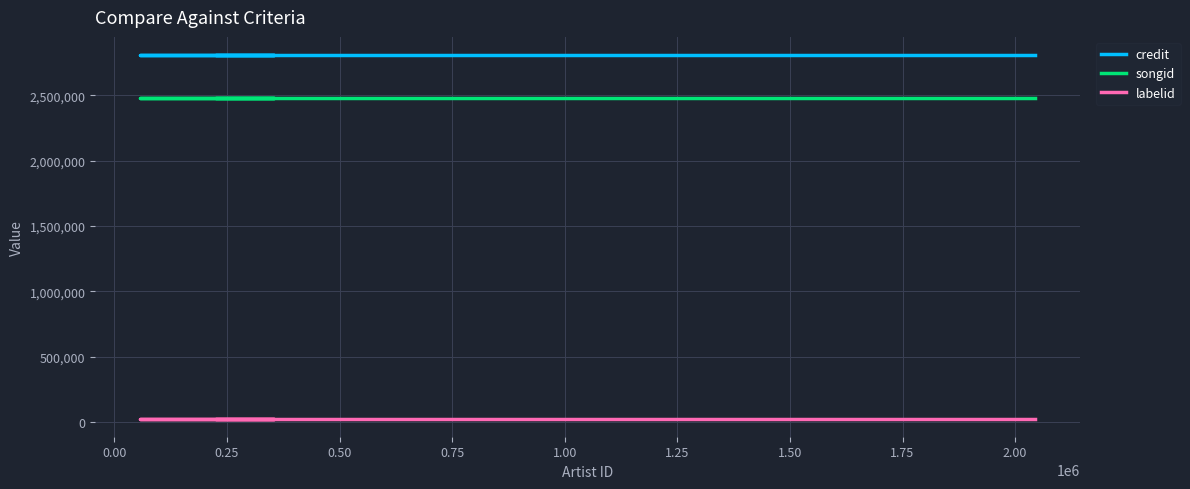

The value of labelid at 0.25 is 27085. True or false?

True